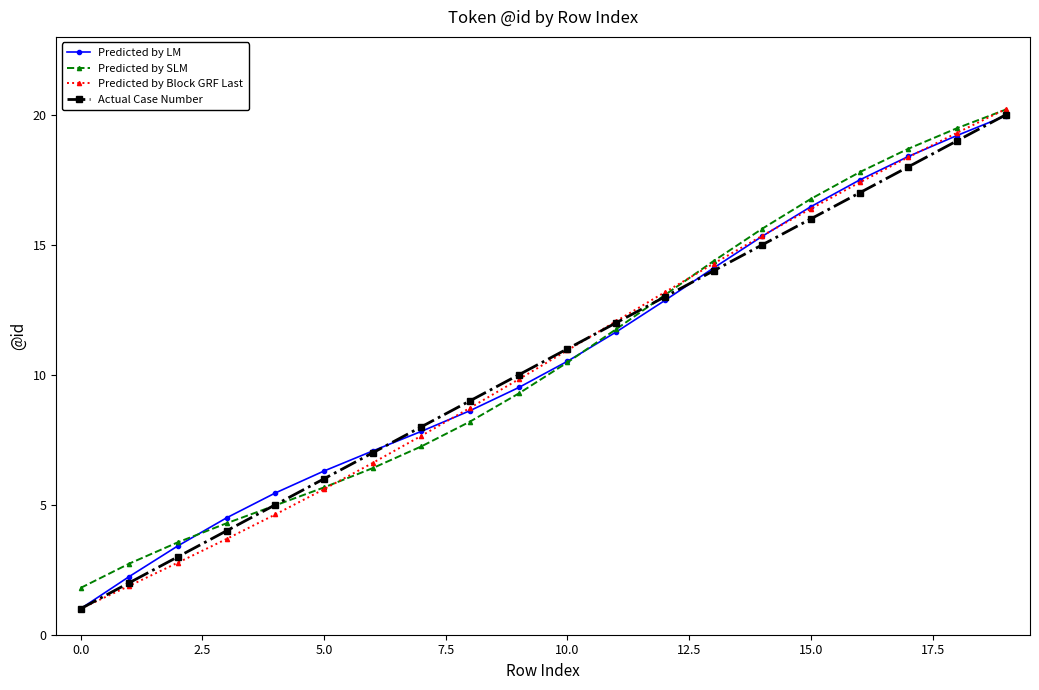

What is the value of the Predicted by Block GRF Last point at the 4th from the left?

3.7